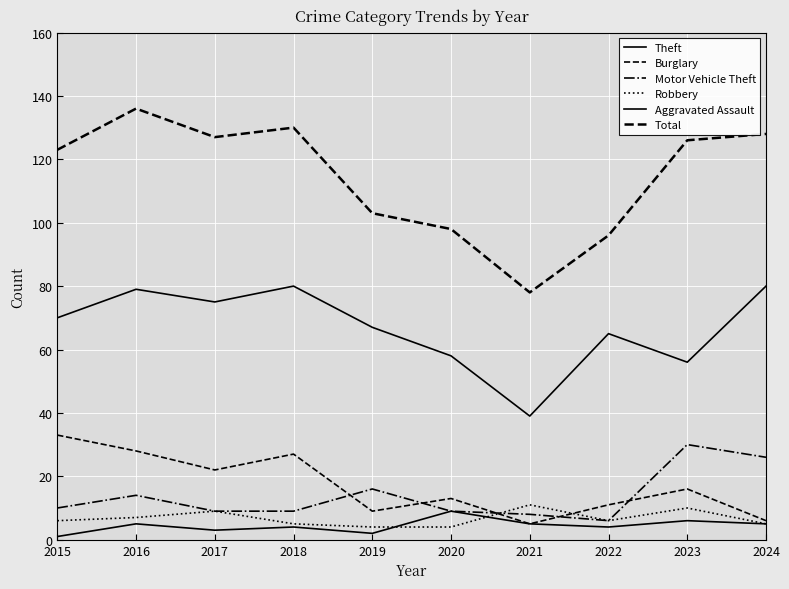

Which series has the largest total across all categories?

Total